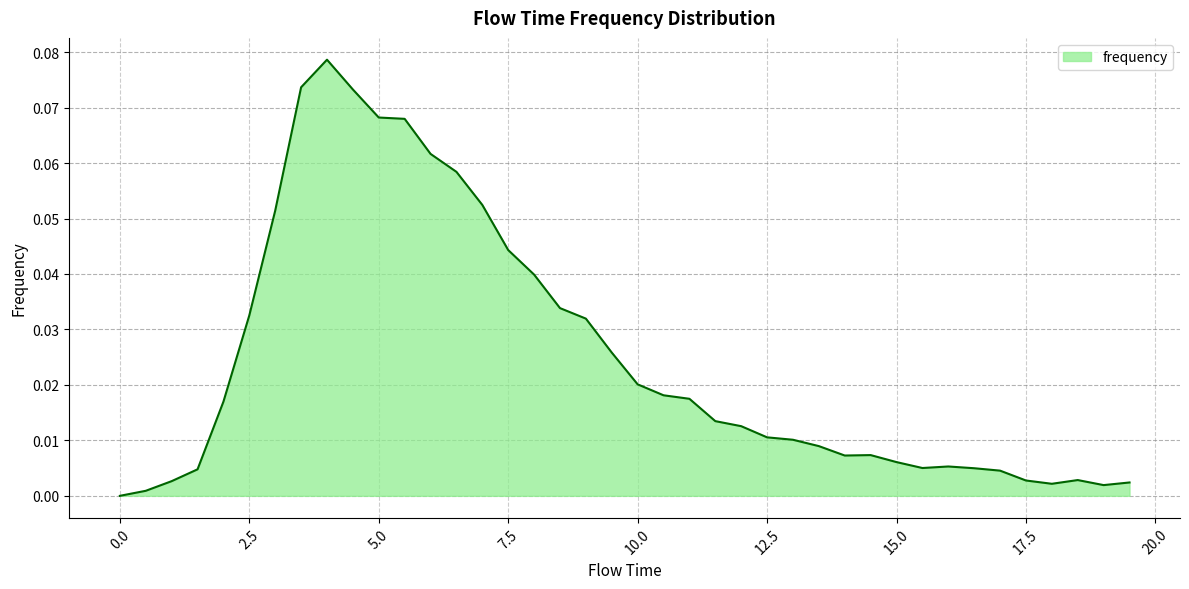

How many lines are shown in the chart?

1